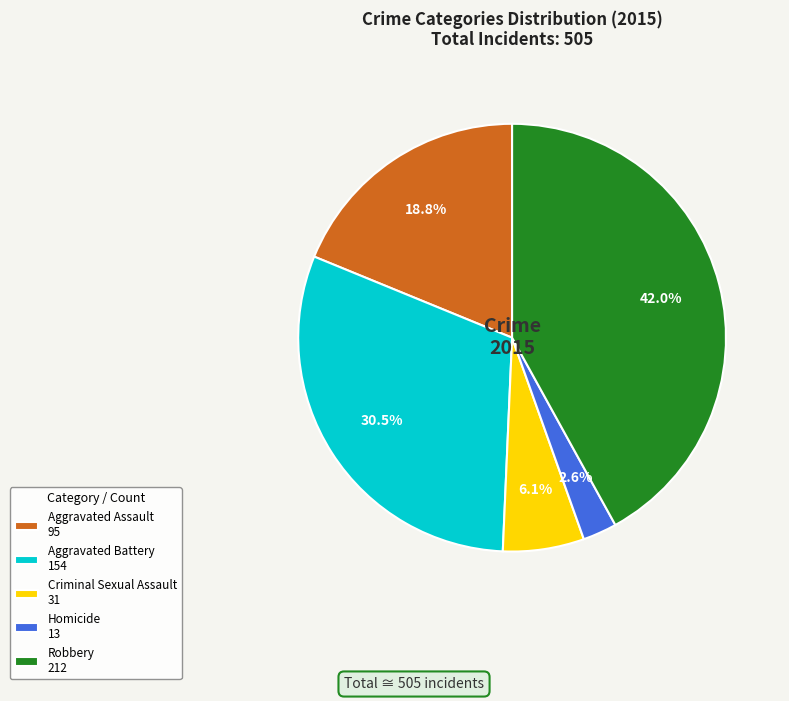

Count the number of slices in the pie.

5